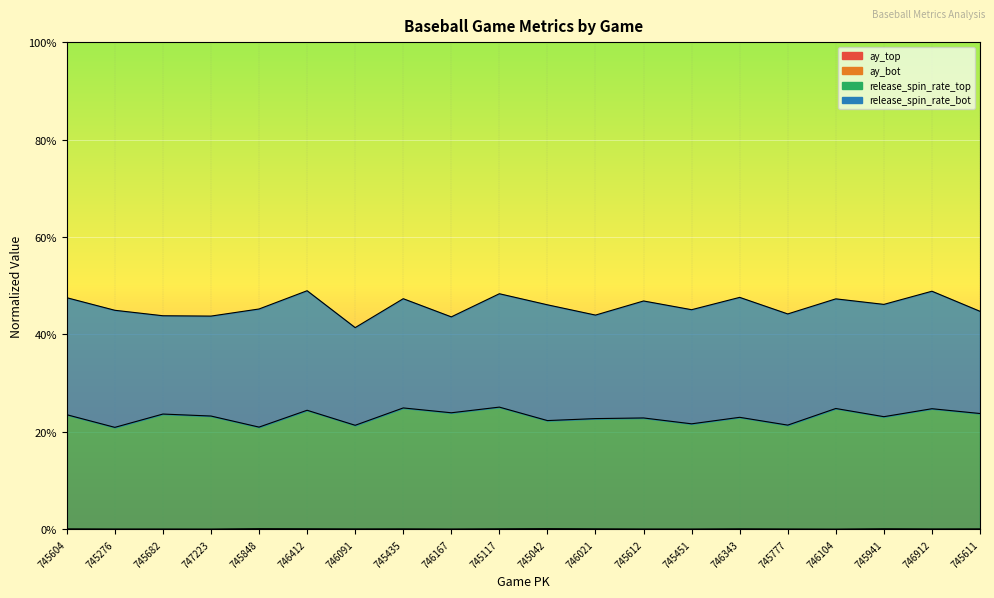

At which label does ay_top reach its minimum?

747223